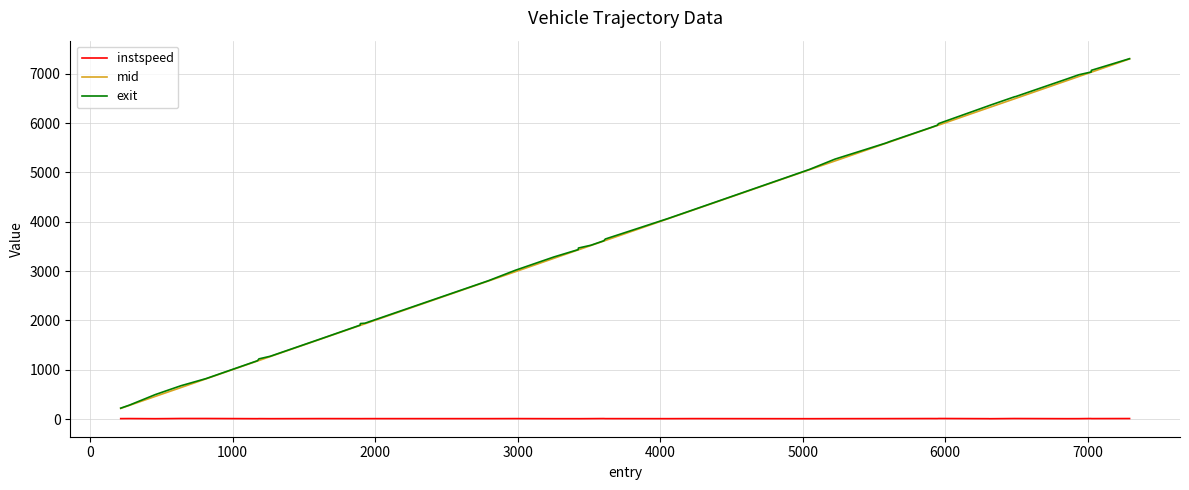

What is the greatest value displayed?

7303.8